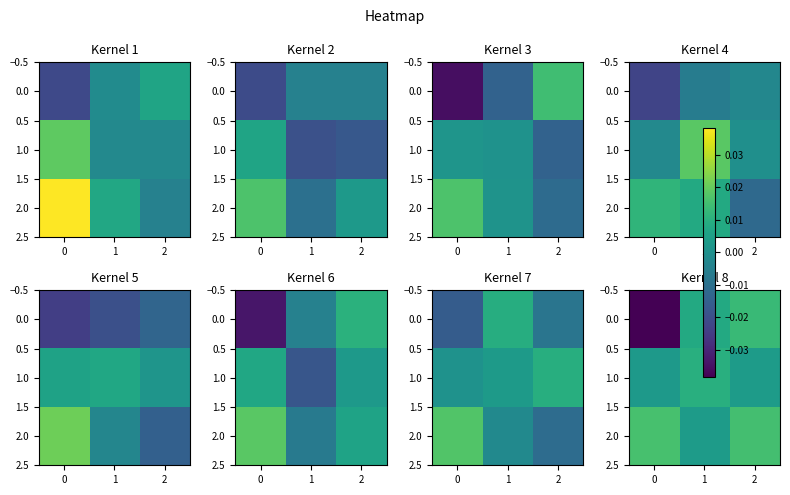

Is the value of 1.0 at 0 greater than the value of 2.0 at 1?

No